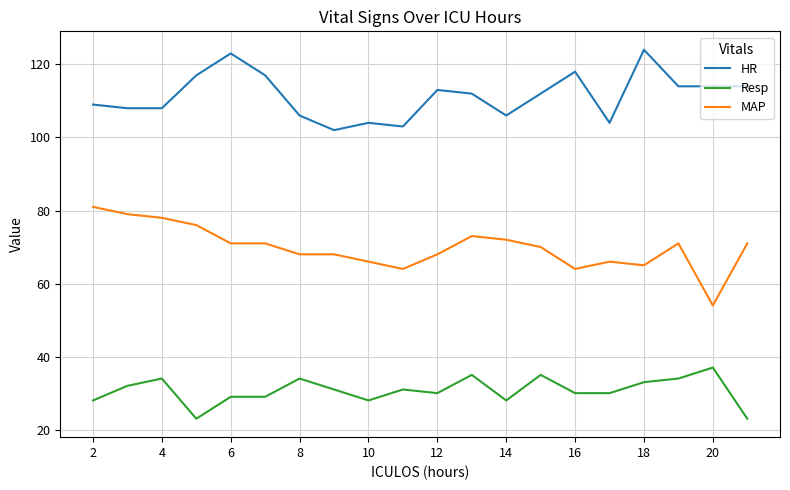

True or false: MAP and HR intersect in this chart.

False